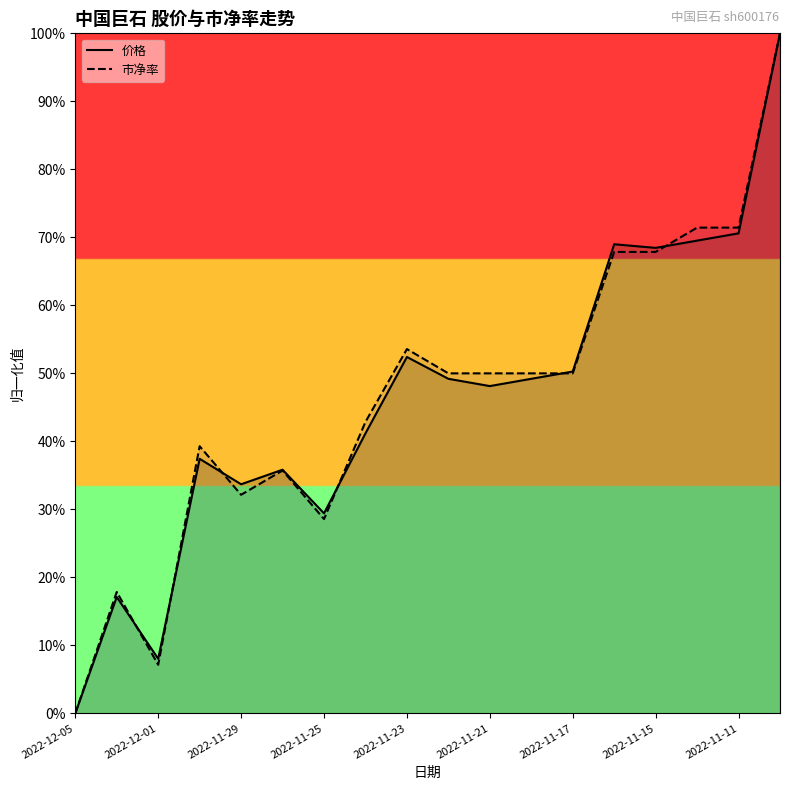

Does the chart display data point markers on the line(s)?

No